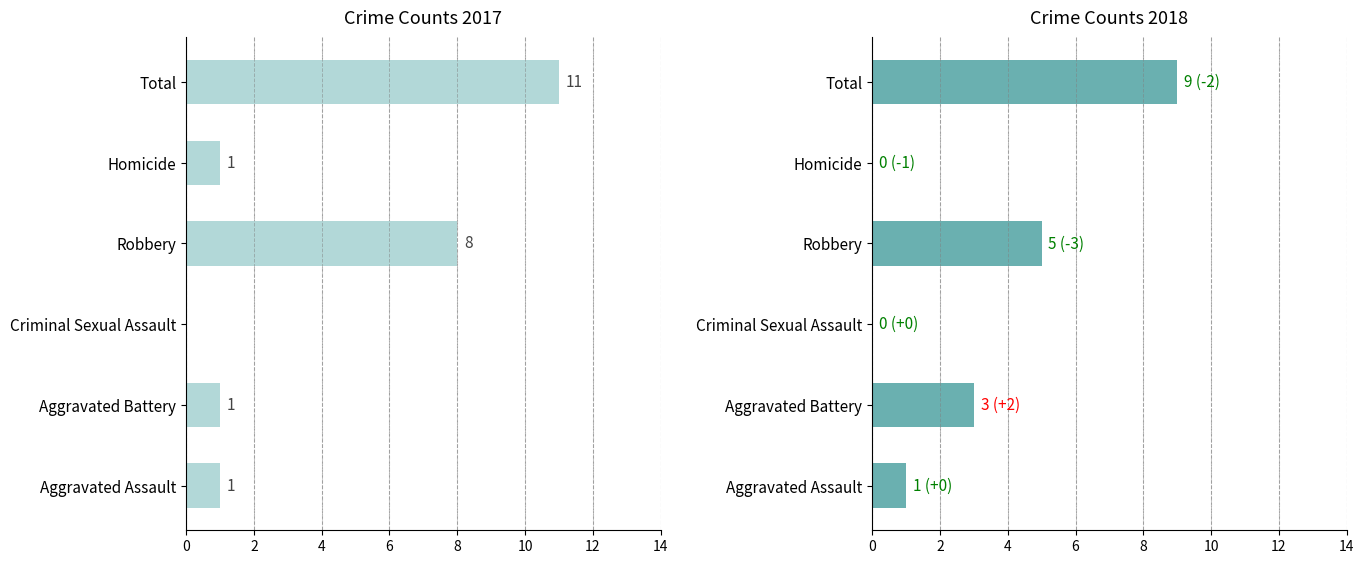

At which category is the sum across all series the highest?

Total